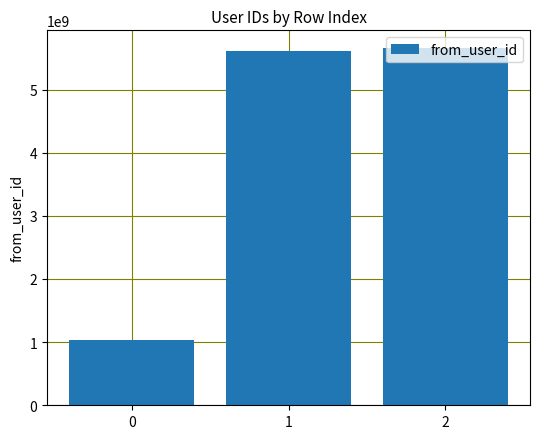

Reading right to left, transcribe all the data shown in this chart.

2=5655333739	1=5605368494	0=1029045407